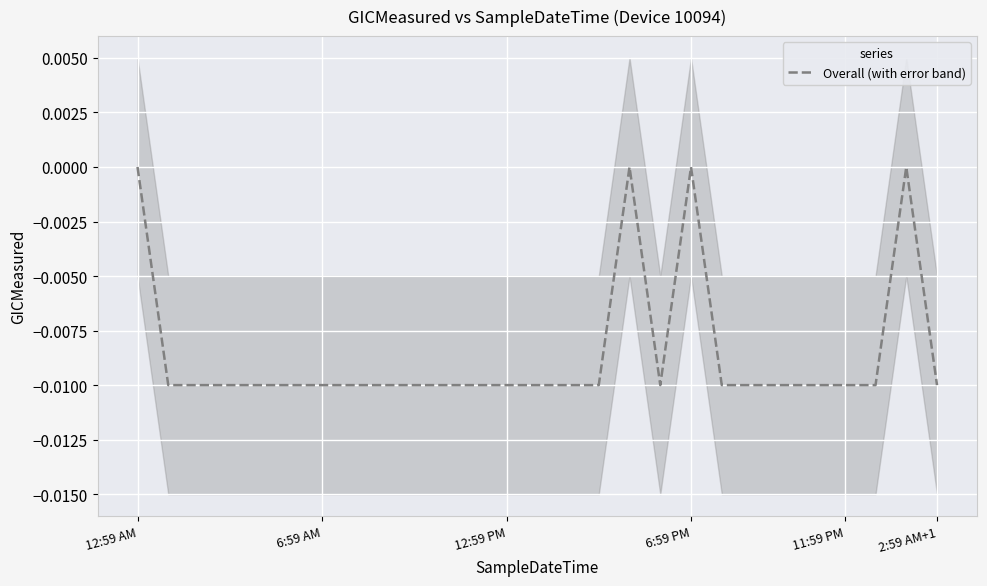

True or false: the data shows 0.0 at 25.

True